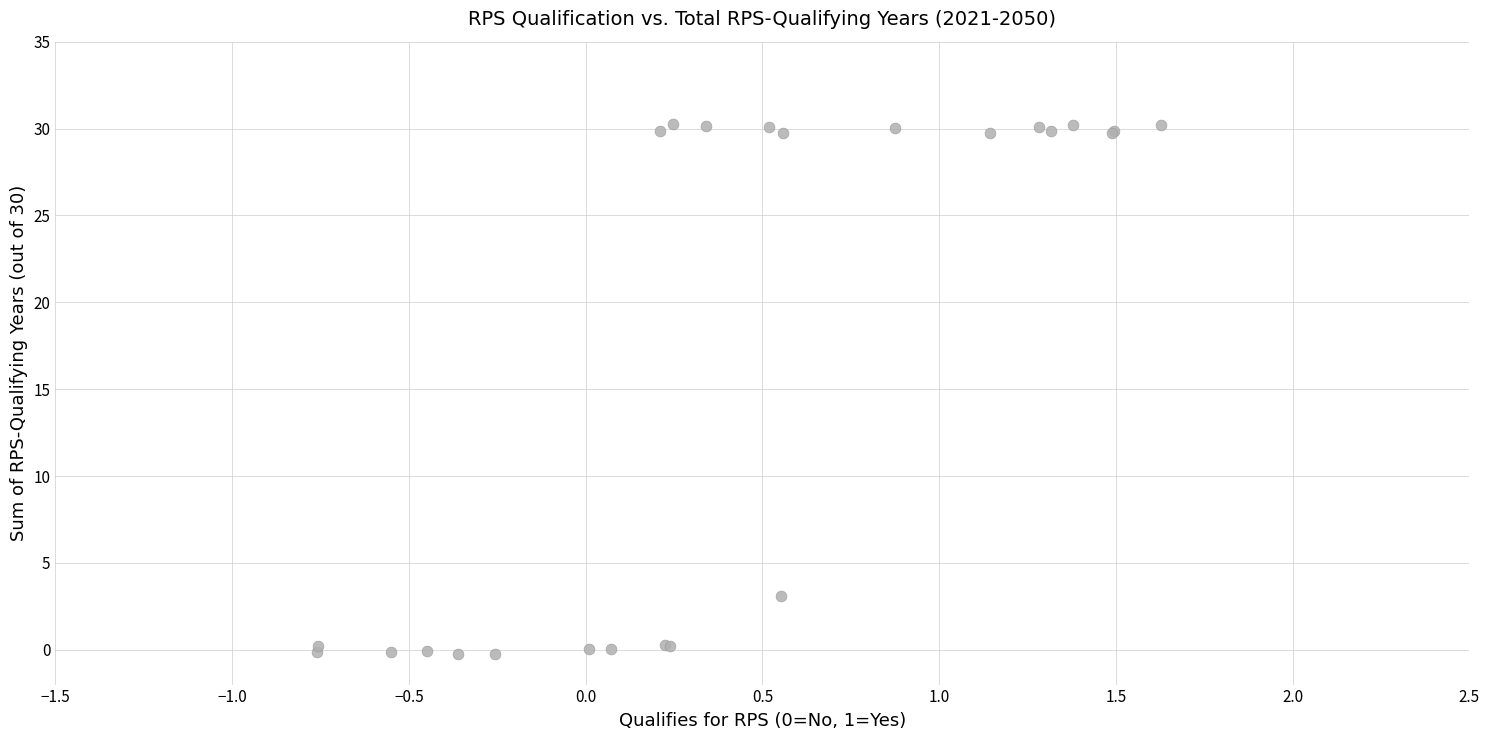

What Y value in the scatter plot is closest to 15?

3.1